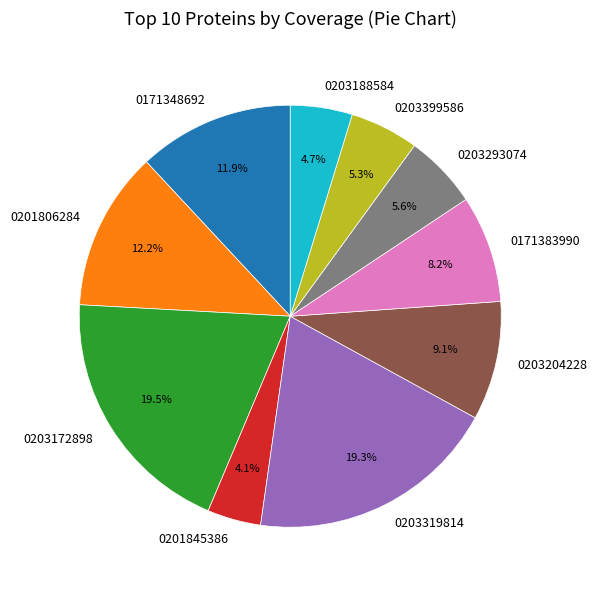

Count the number of slices in the pie.

10